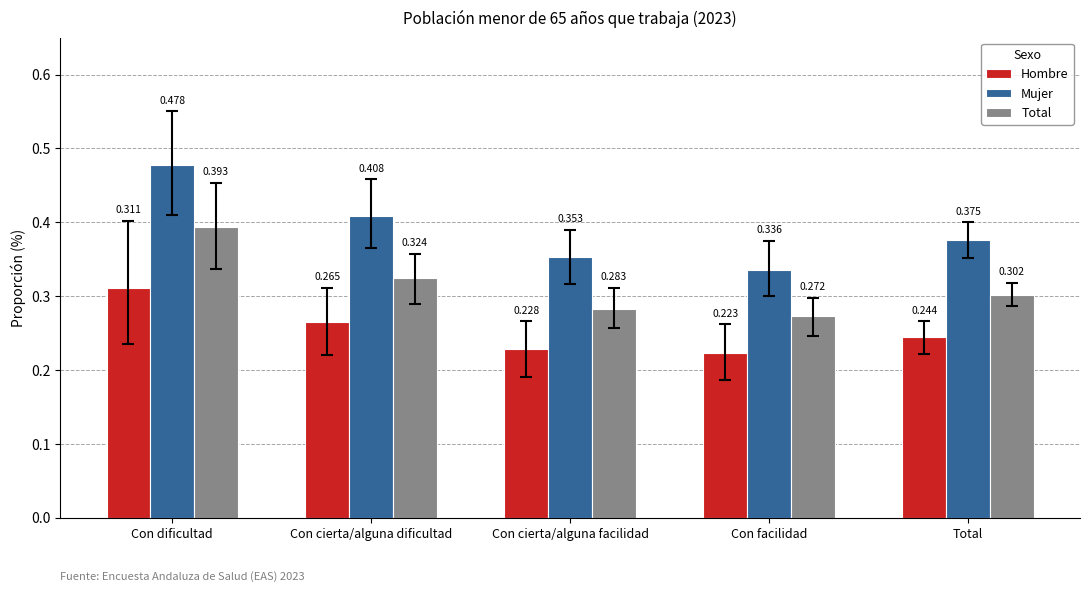

What are all the series names shown in the legend?

Hombre, Mujer, Total